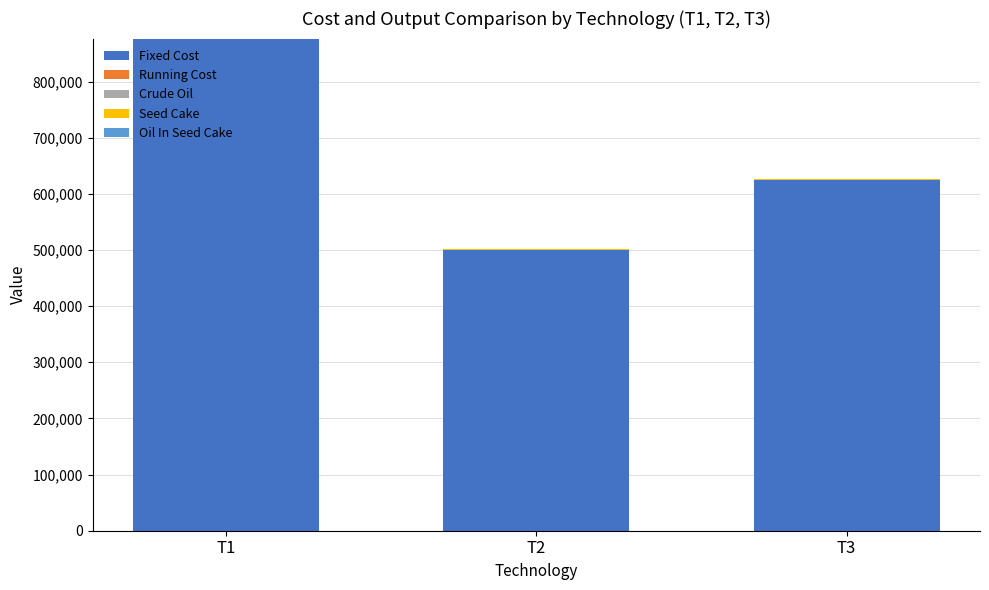

What is the total value across all series at T3?

626336.0